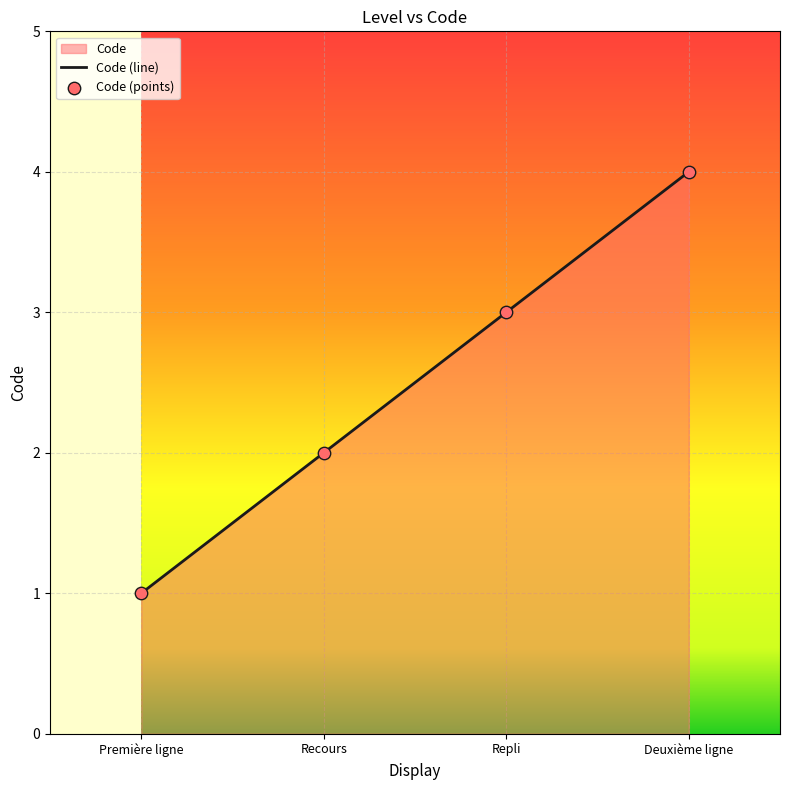

What is the change in value from Recours to Repli?

+1